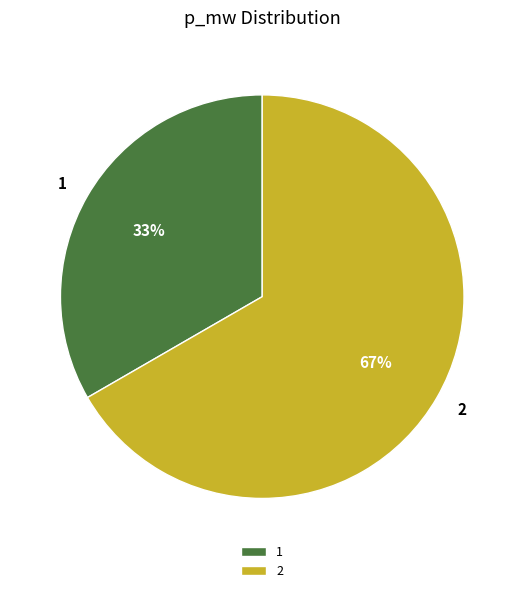

Does 1 represent more than half of the total?

No